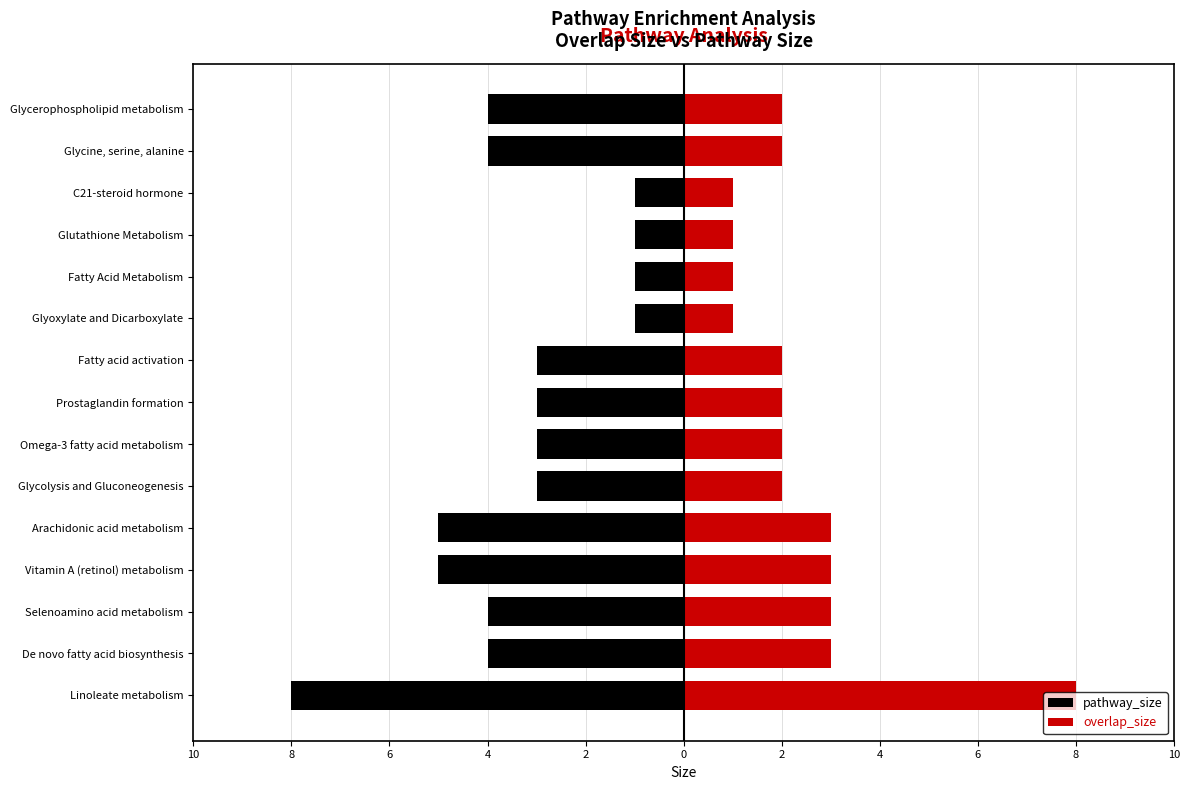

True or false: overlap_size has a value of 1 at Glycine, serine, alanine.

False